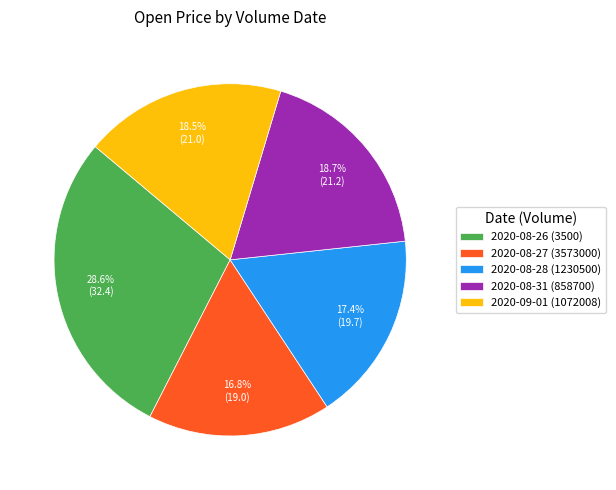

Does 2020-08-27 (3573000) account for over 50% of the chart?

No